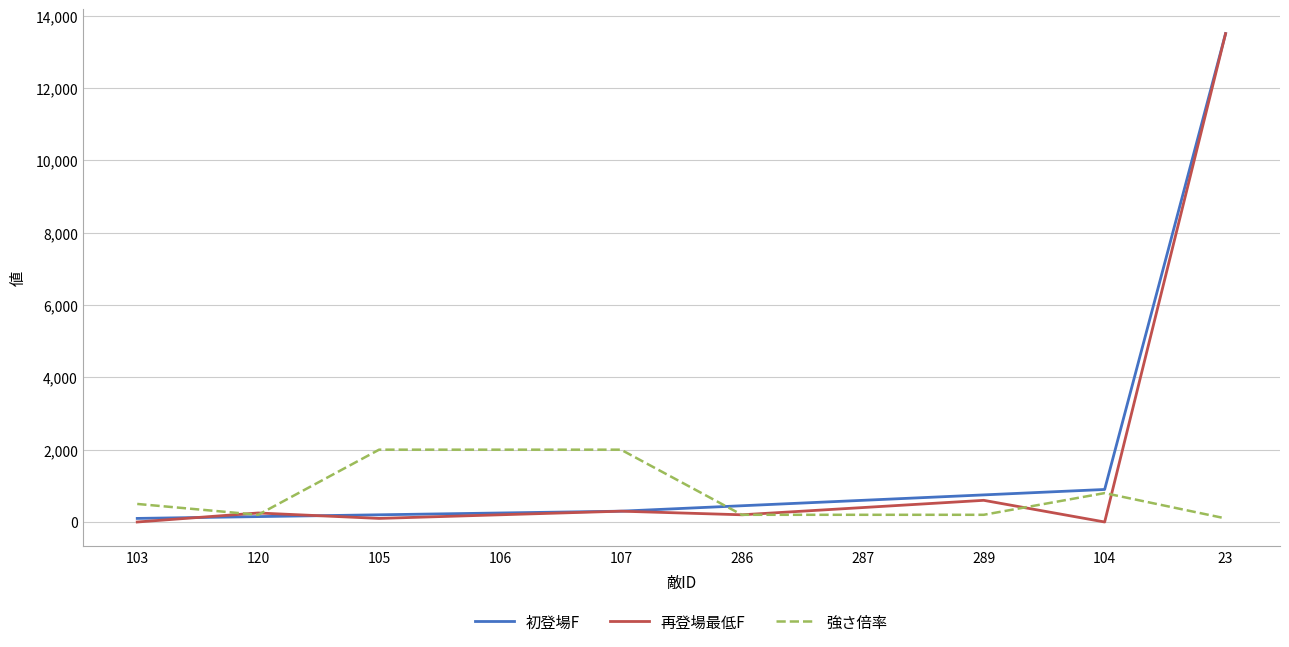

What is the highest value of the 強さ倍率 series?

2000